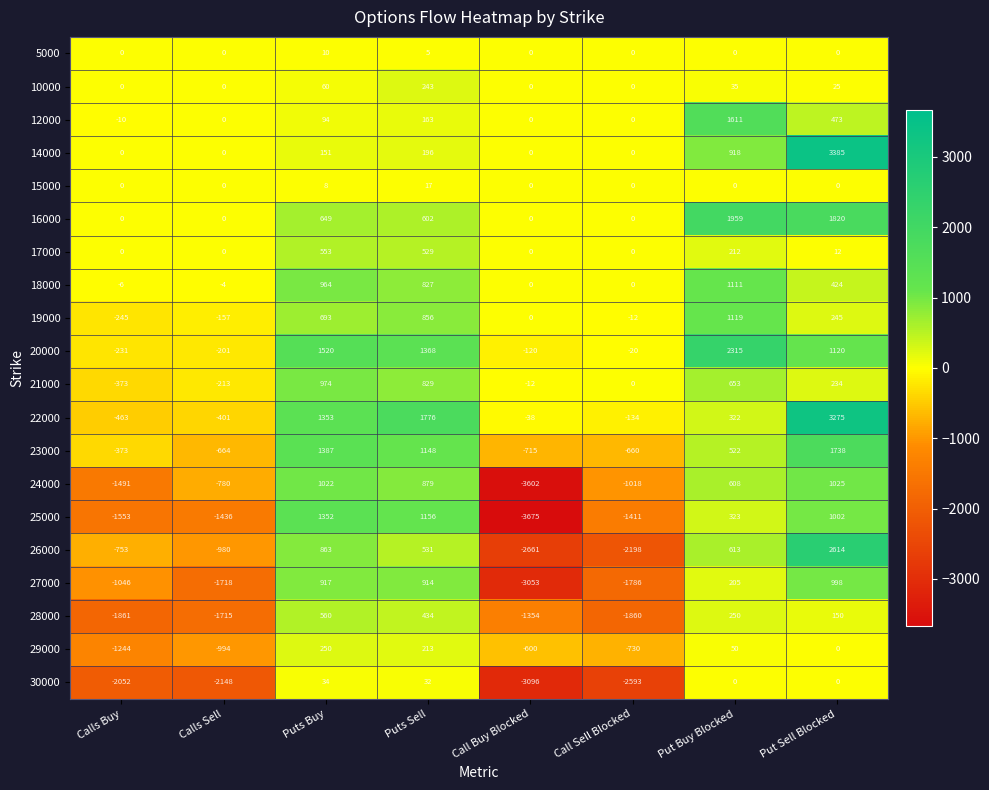

Which series has the largest total across all categories?

20000